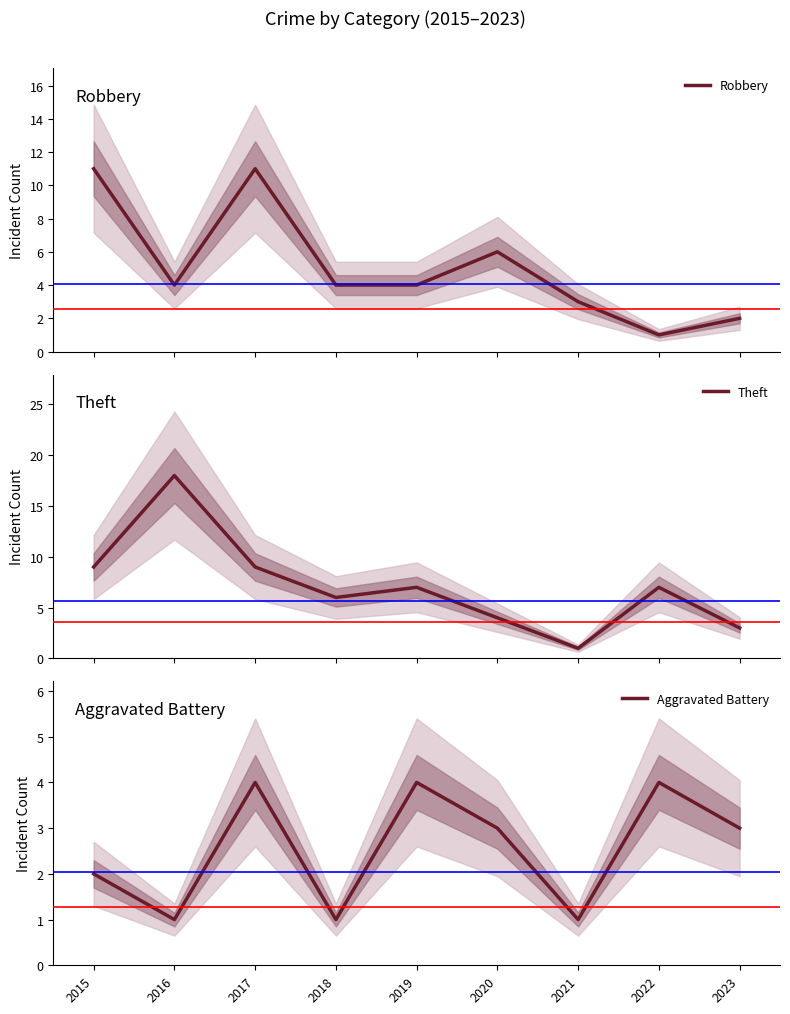

Reading left to right, extract all data points from this chart.

Robbery: 2015=11	2016=4	2017=11	2018=4	2019=4	2020=6	2021=3	2022=1	2023=2
Theft: 2015=9	2016=18	2017=9	2018=6	2019=7	2020=4	2021=1	2022=7	2023=3
Aggravated Battery: 2015=2	2016=1	2017=4	2018=1	2019=4	2020=3	2021=1	2022=4	2023=3